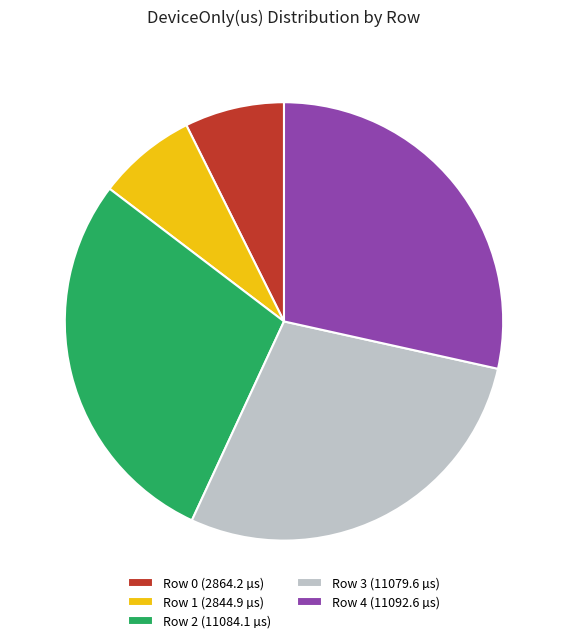

What is the ratio of the value at Row 3 (11079.6 µs) to the value at Row 4 (11092.6 µs)?

1.0